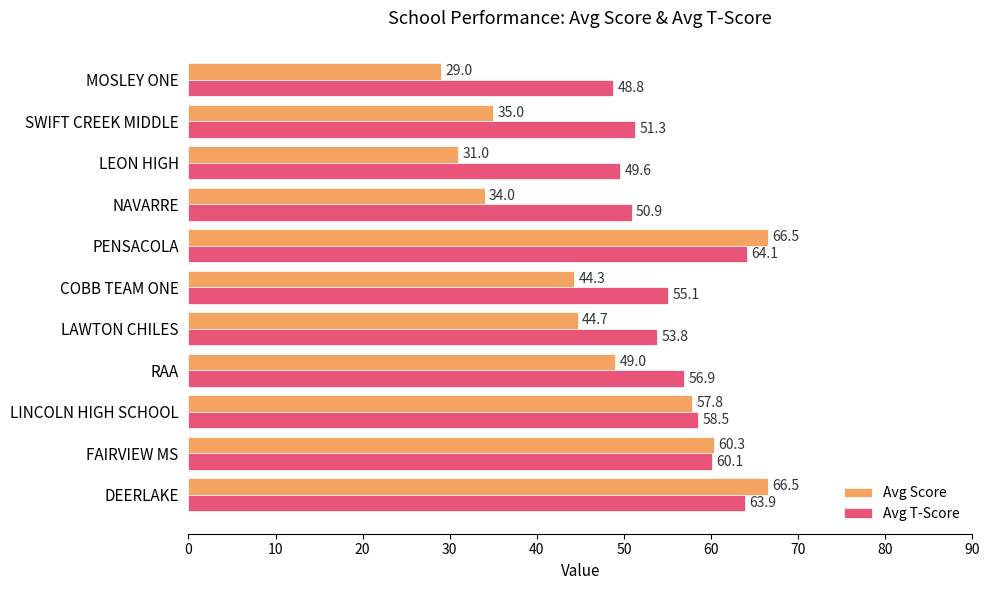

Between LINCOLN HIGH SCHOOL and LEON HIGH, which series saw the biggest shift?

Avg Score